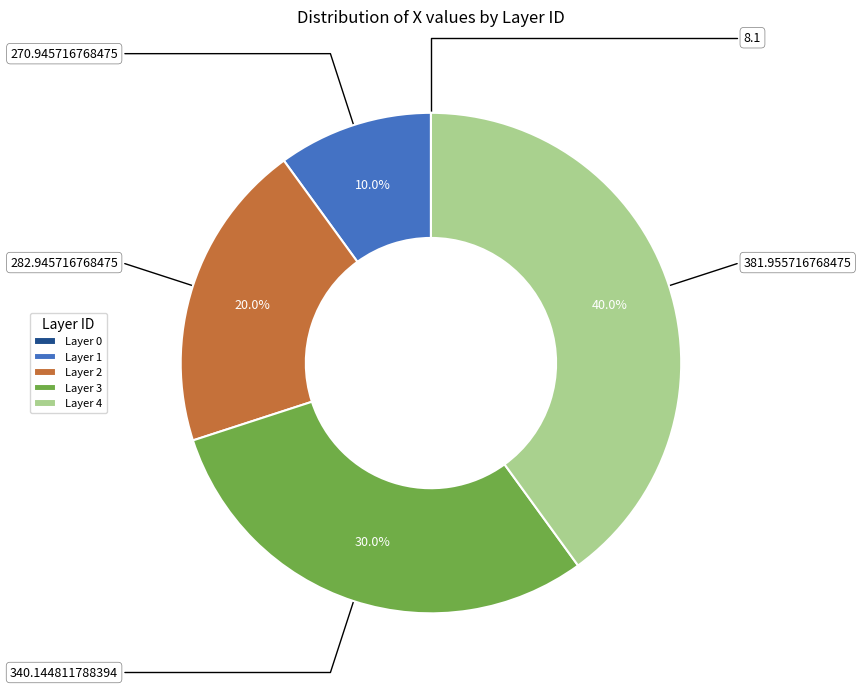

What is the ratio of the value at 381.955716768475 to the value at 340.144811788394?

1.3